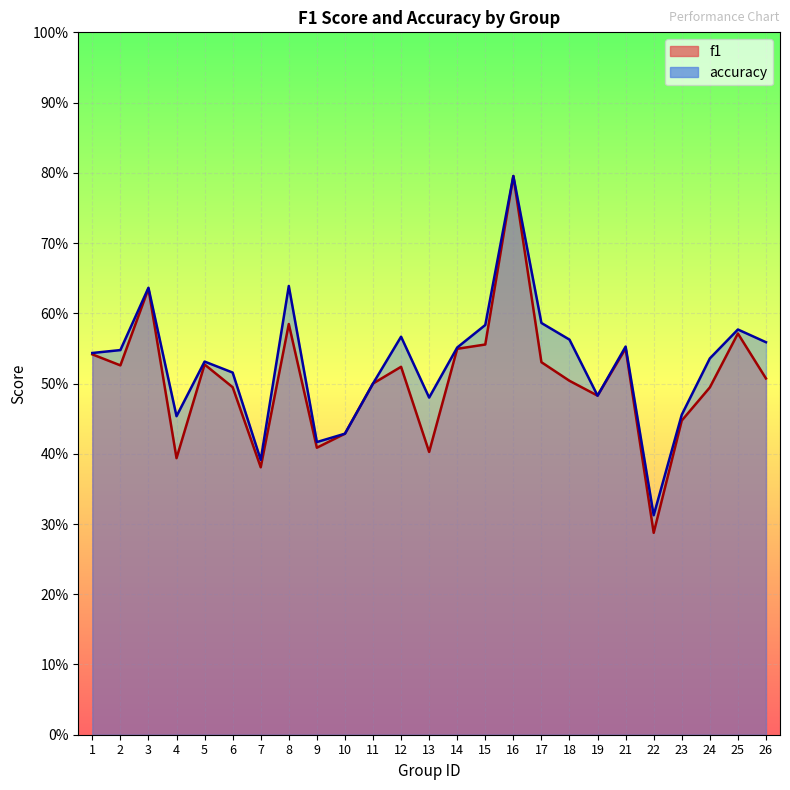

Which series has the largest range (max minus min)?

f1